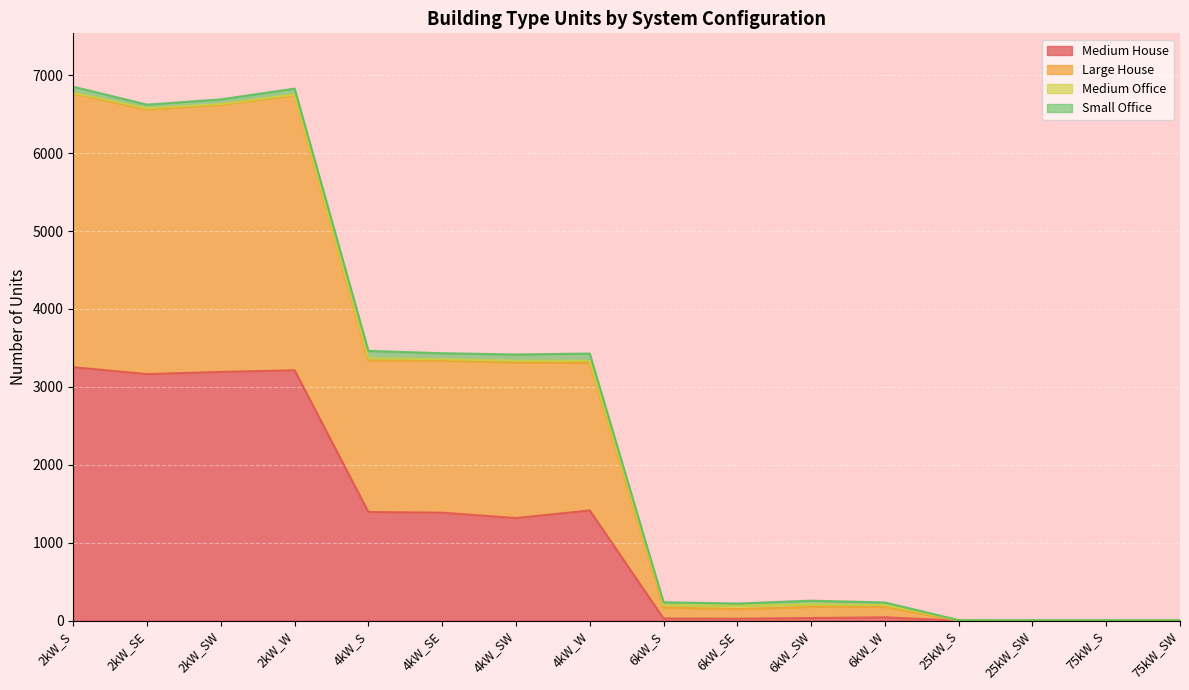

What is the maximum value for Medium House?

3252